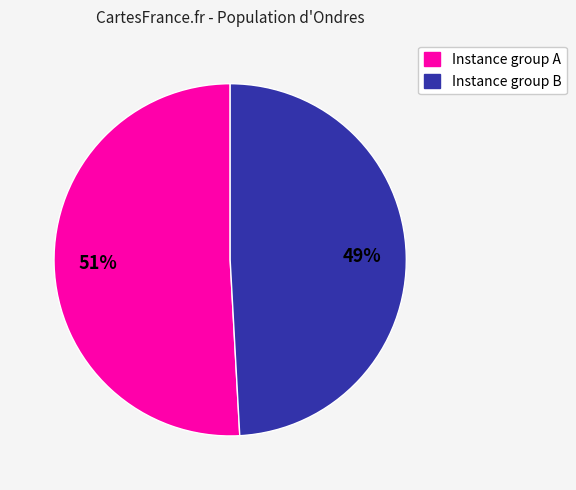

Is there a majority slice in this chart?

Yes